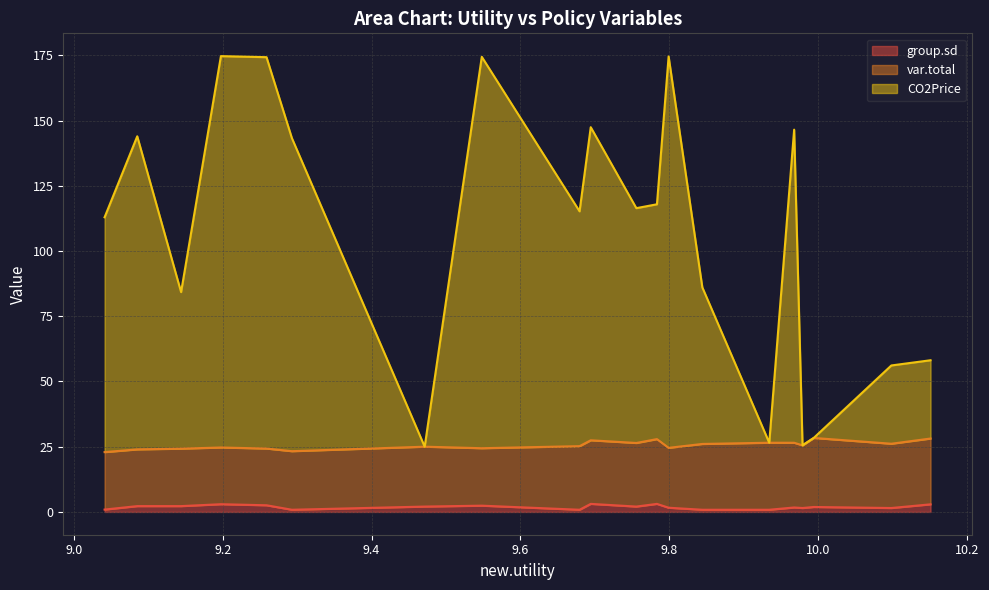

How many data points in group.sd are above 2?

10